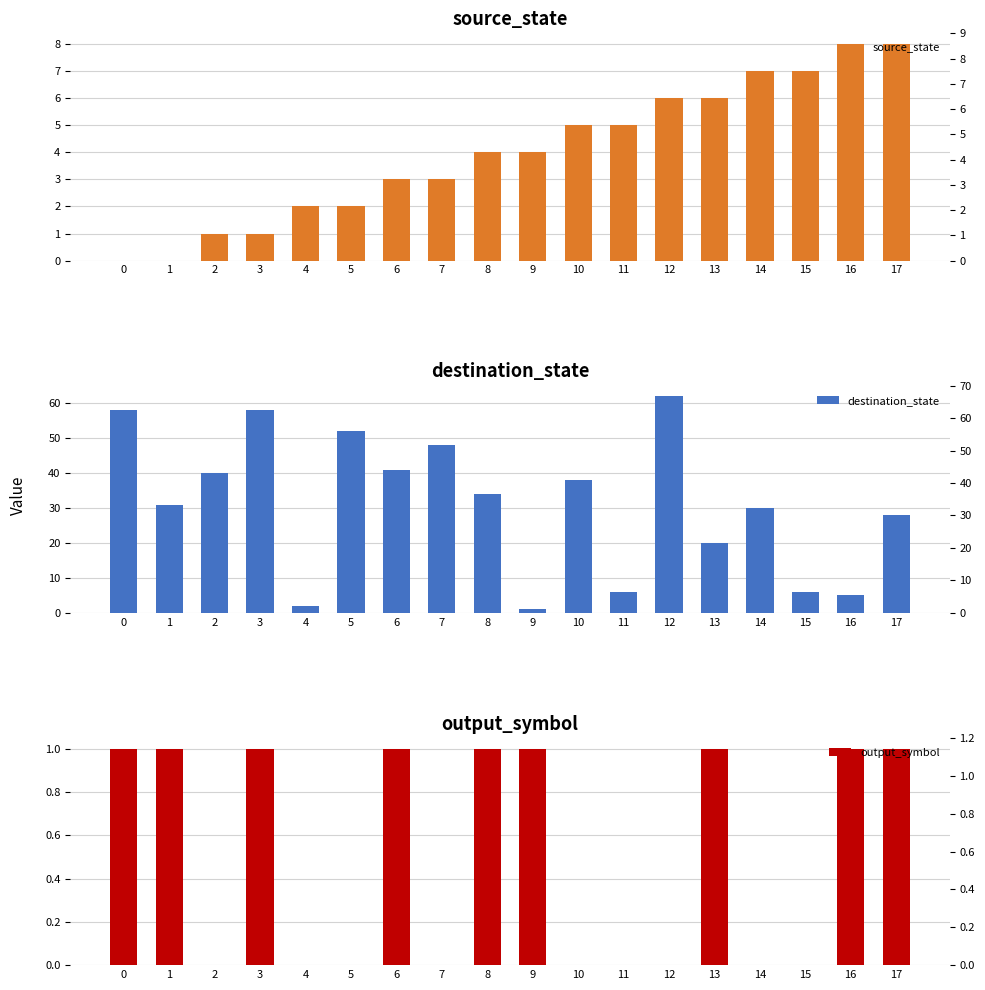

What are all the series names shown in the legend?

source_state, destination_state, output_symbol